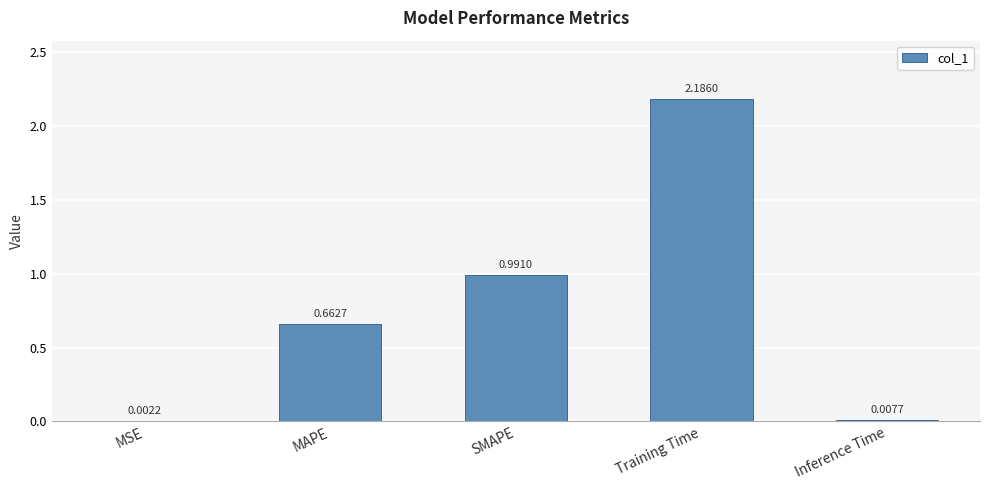

What is the average value?

0.8